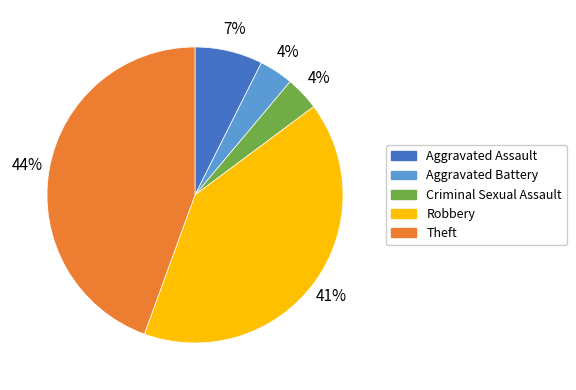

Is the sum of Criminal Sexual Assault and Robbery greater than half?

No